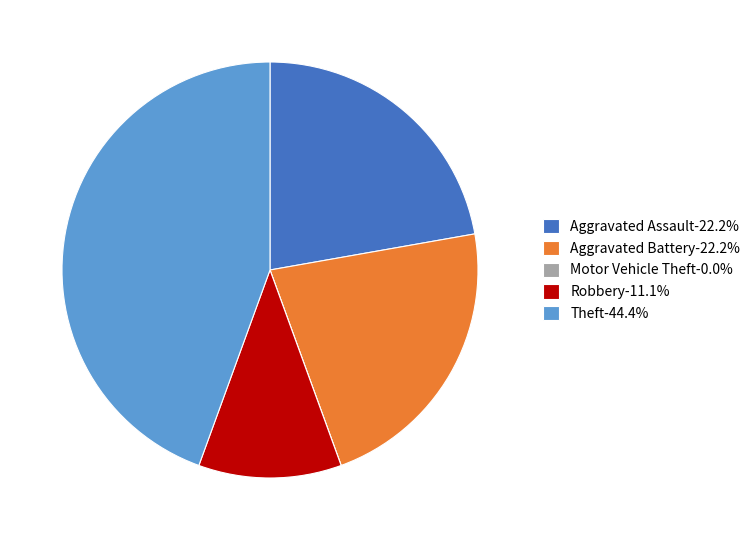

Does any single category account for the majority?

No